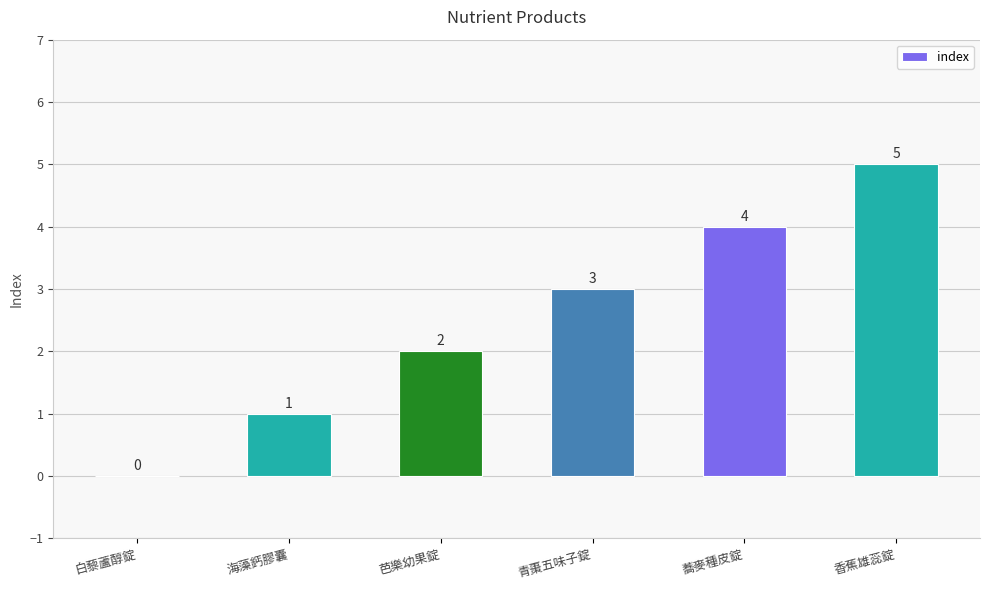

The chart shows a value of 5 at 香蕉雄蕊錠. True or false?

True